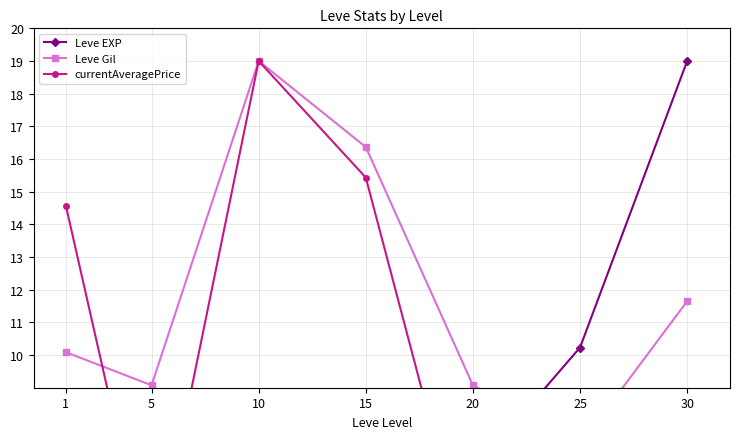

Which category has the lowest value across all series?

1